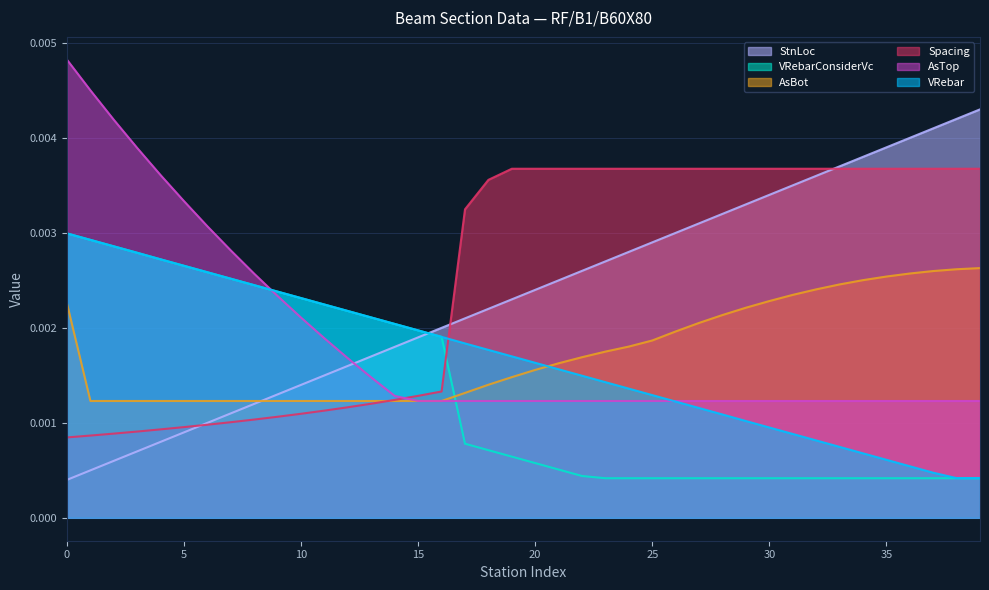

How many intersections are there between VRebarConsiderVc and StnLoc?

1